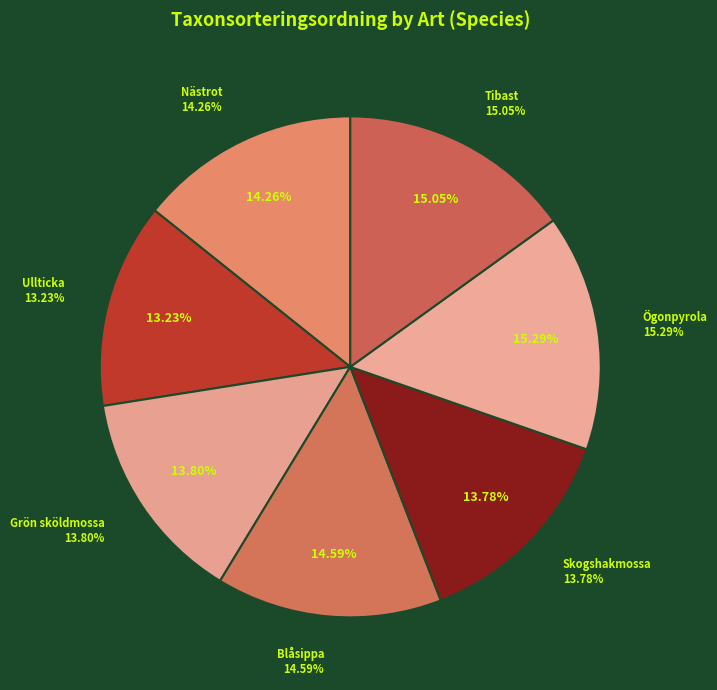

Rank the categories by value from lowest to highest.

Ullticka, Skogshakmossa, Grön sköldmossa, Nästrot, Blåsippa, Tibast, Ögonpyrola